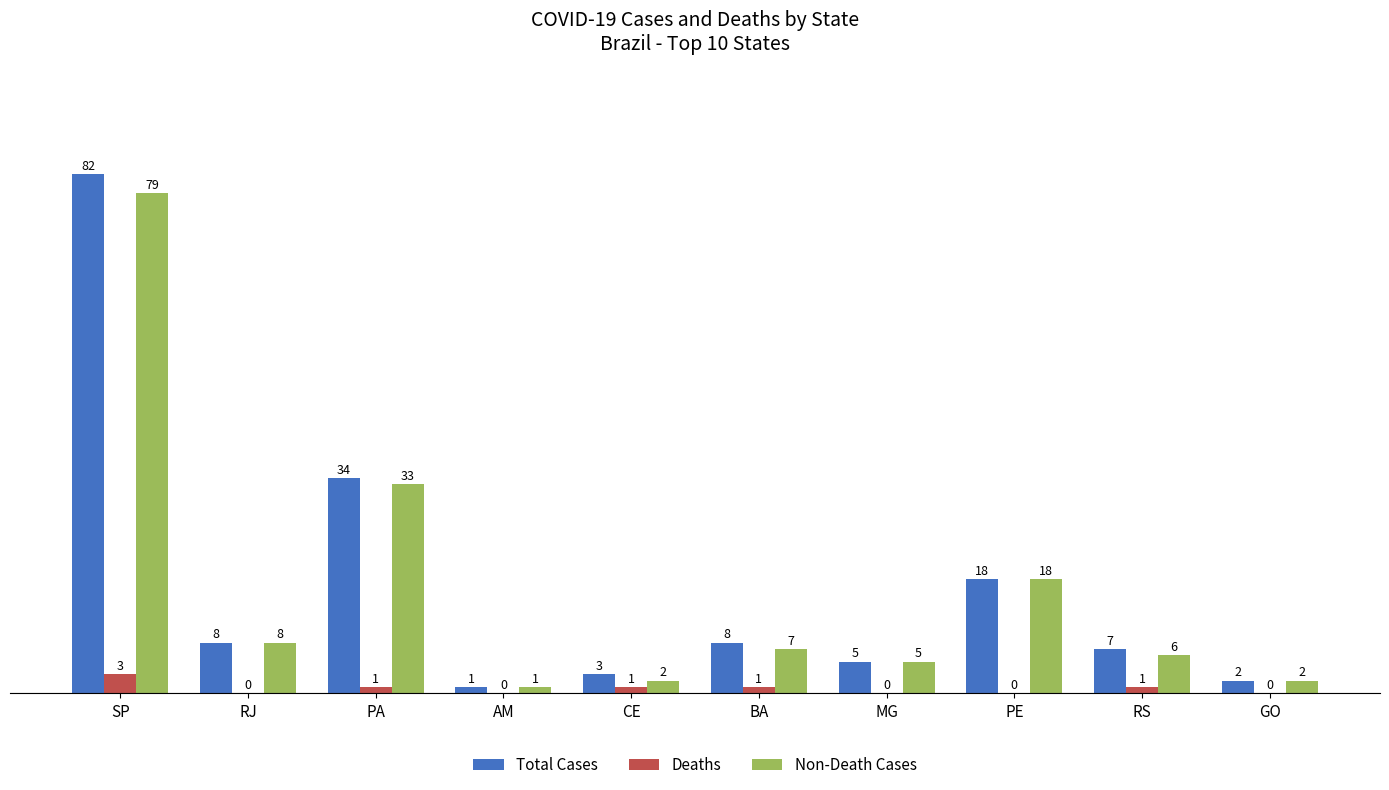

What are all the series names shown in the legend?

Total Cases, Deaths, Non-Death Cases